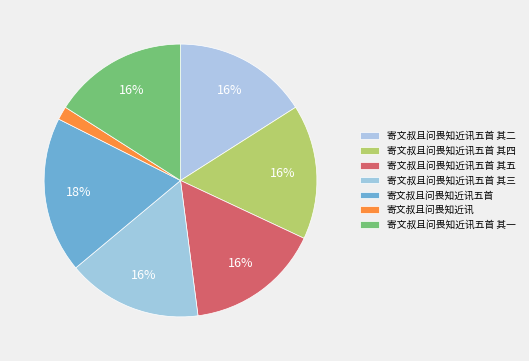

The 寄文叔且问畏知近讯 slice represents 1% of the pie. True or false?

False